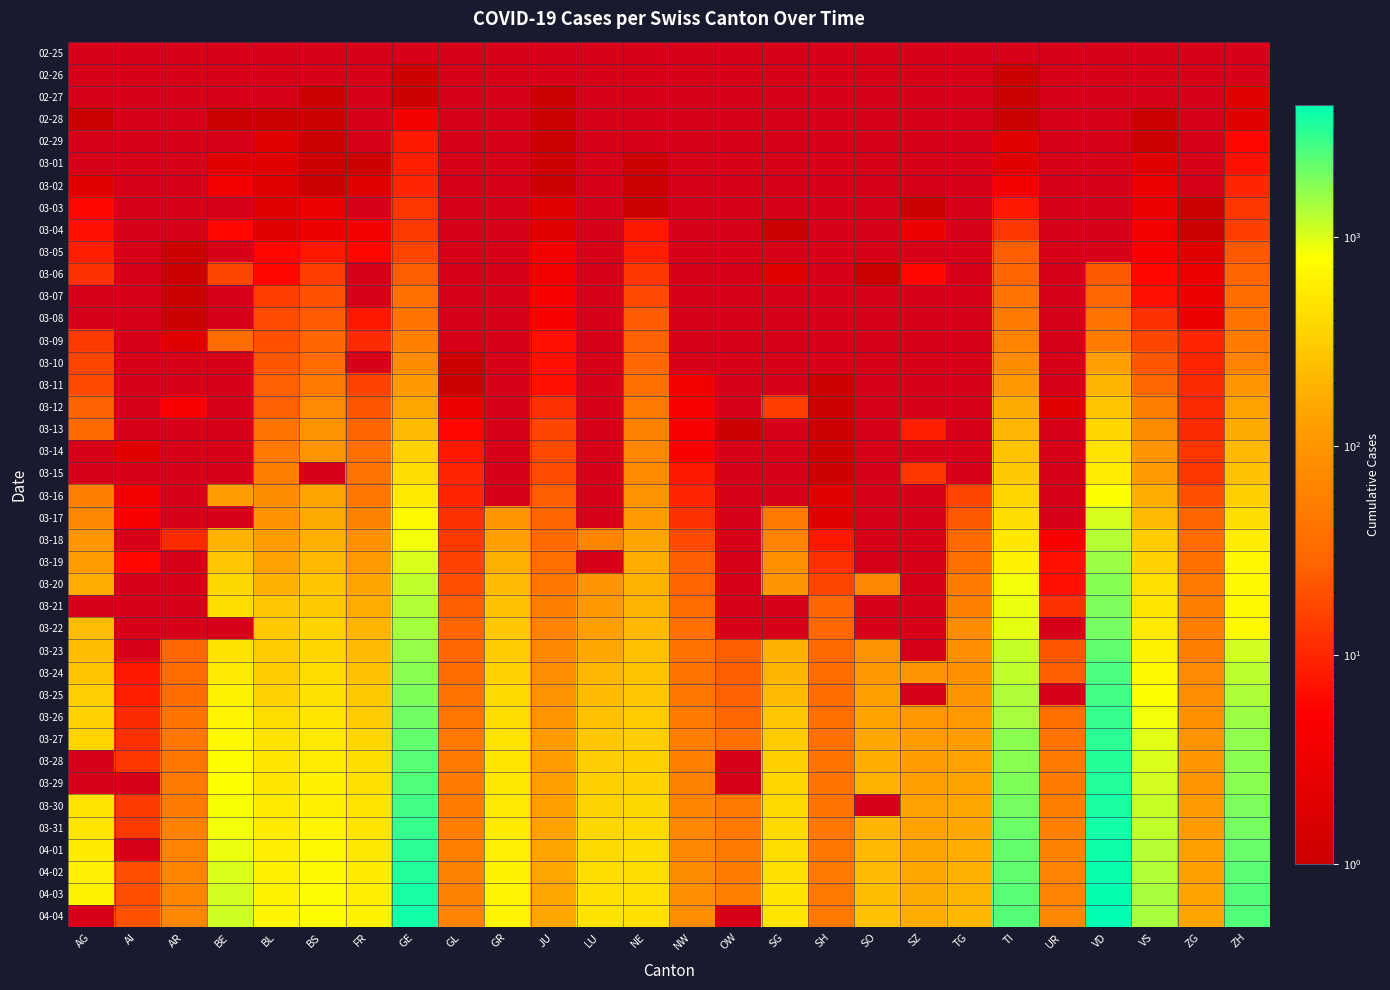

List the series in order of their overall mean, lowest first.

02-25, 02-26, 02-27, 02-28, 02-29, 03-01, 03-02, 03-03, 03-04, 03-05, 03-06, 03-07, 03-08, 03-09, 03-10, 03-11, 03-12, 03-13, 03-14, 03-15, 03-16, 03-17, 03-18, 03-19, 03-20, 03-21, 03-22, 03-23, 03-24, 03-25, 03-26, 03-27, 03-28, 03-29, 03-30, 03-31, 04-01, 04-02, 04-03, 04-04